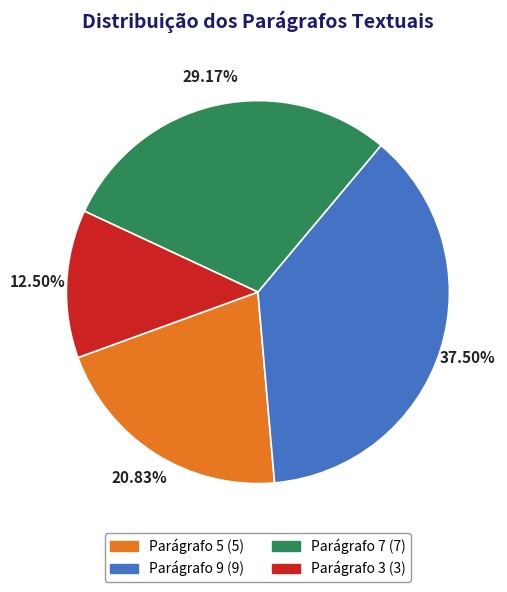

Is there any slice that represents more than half of the pie?

No